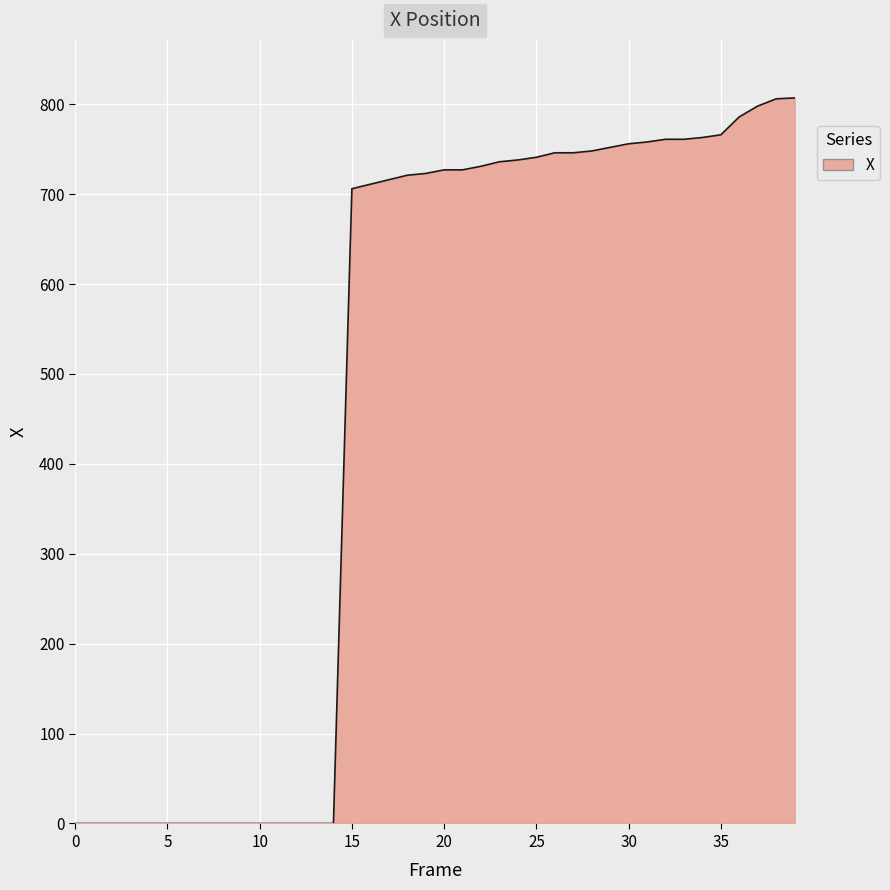

What is the difference between the maximum and minimum values?

807